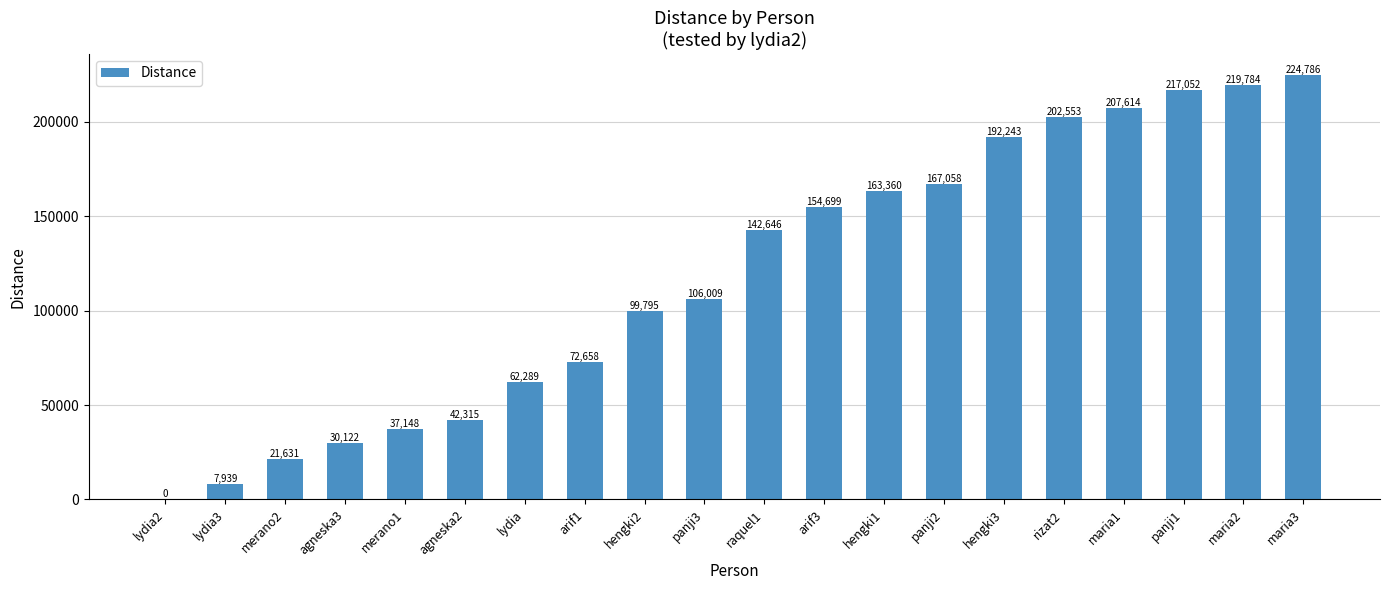

The value at agneska2 is 42314.8. True or false?

True